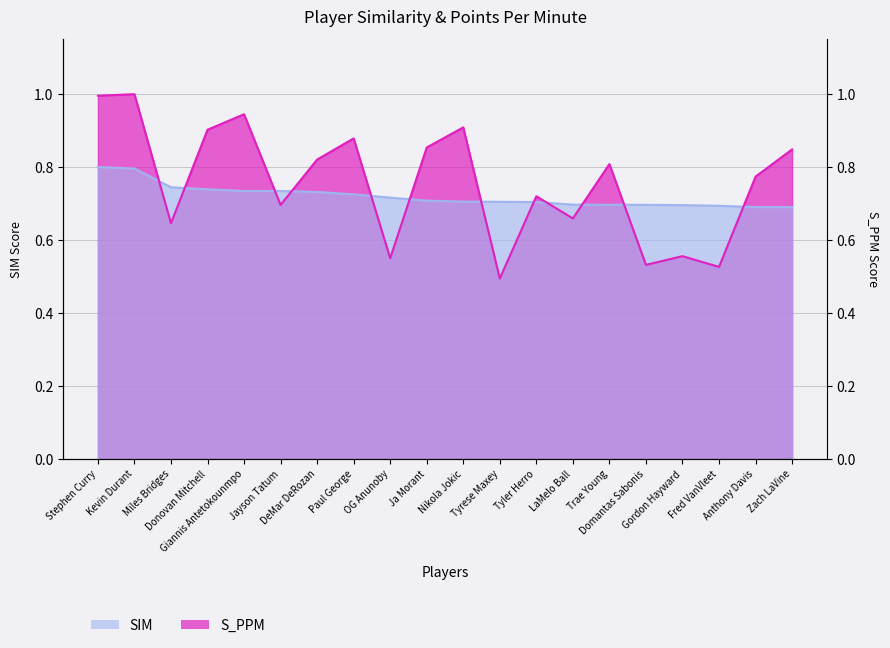

What is the total value across all series at Tyrese Maxey?

1.2